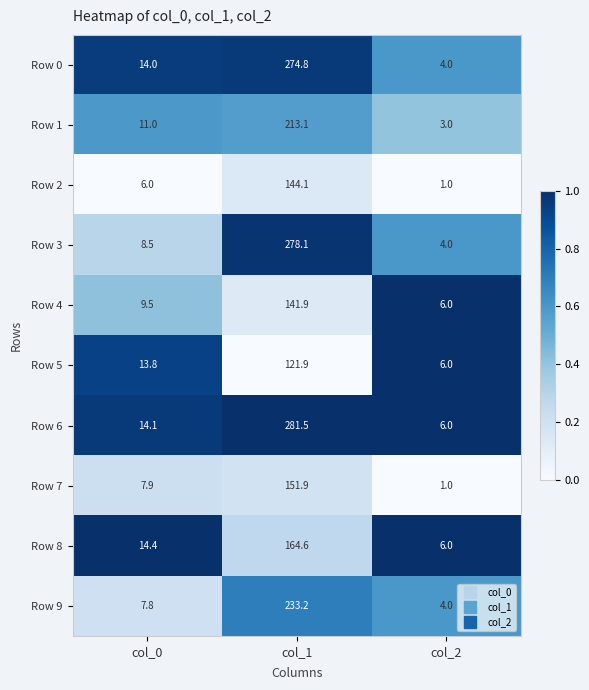

Rank the categories by Row 9 value from highest to lowest.

col_1, col_0, col_2